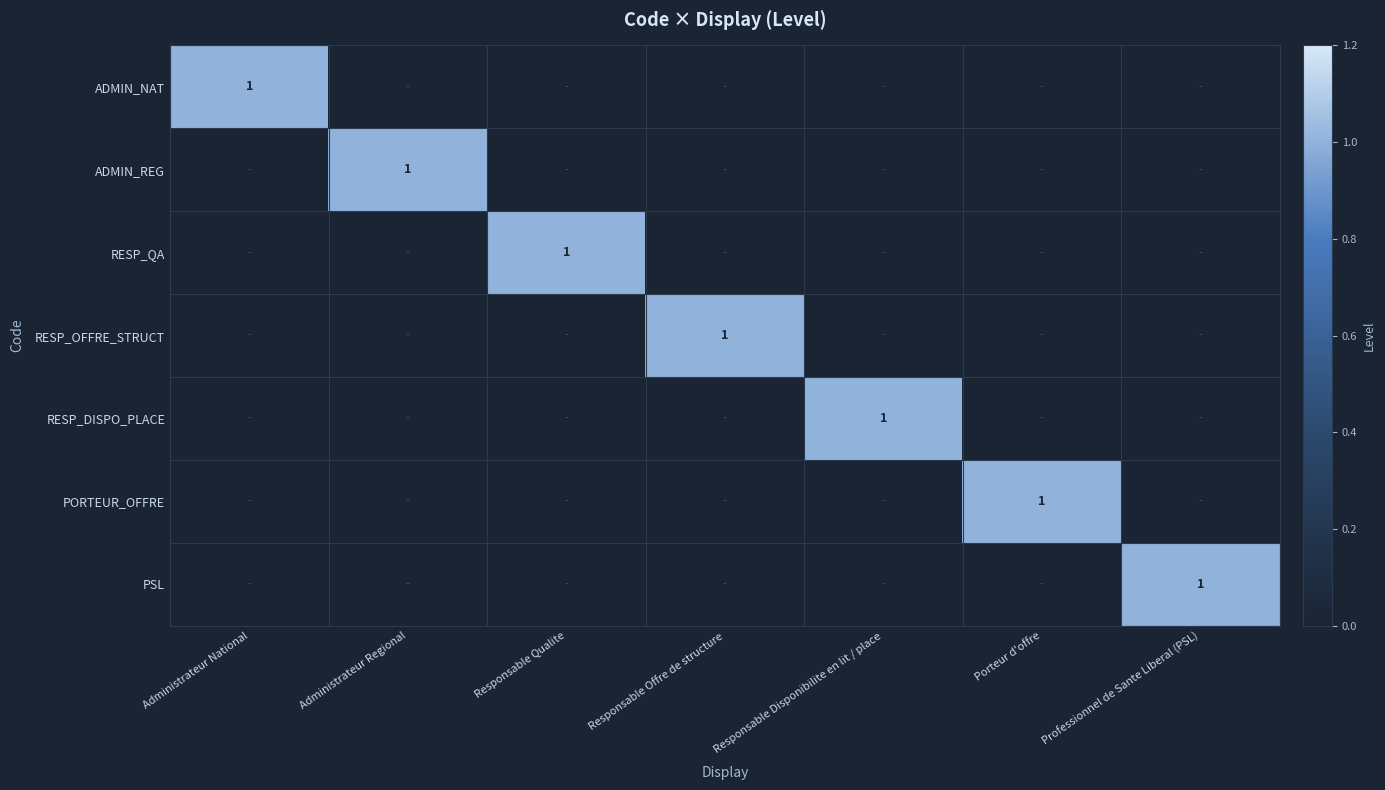

Is it true that PSL equals 1 at Professionnel de Sante Liberal (PSL)?

True